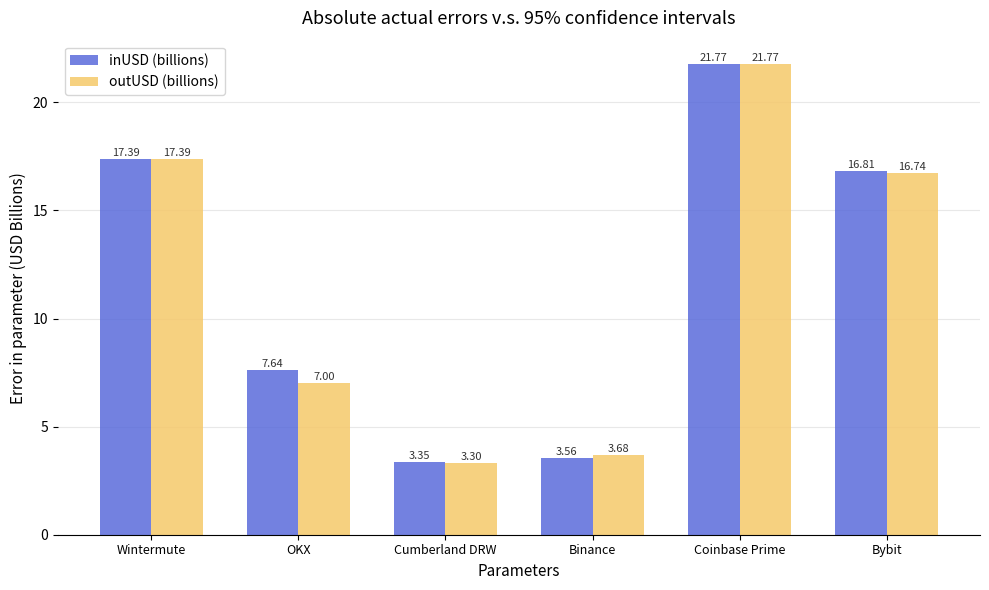

The value of outUSD (billions) at Binance is 5.7. True or false?

False